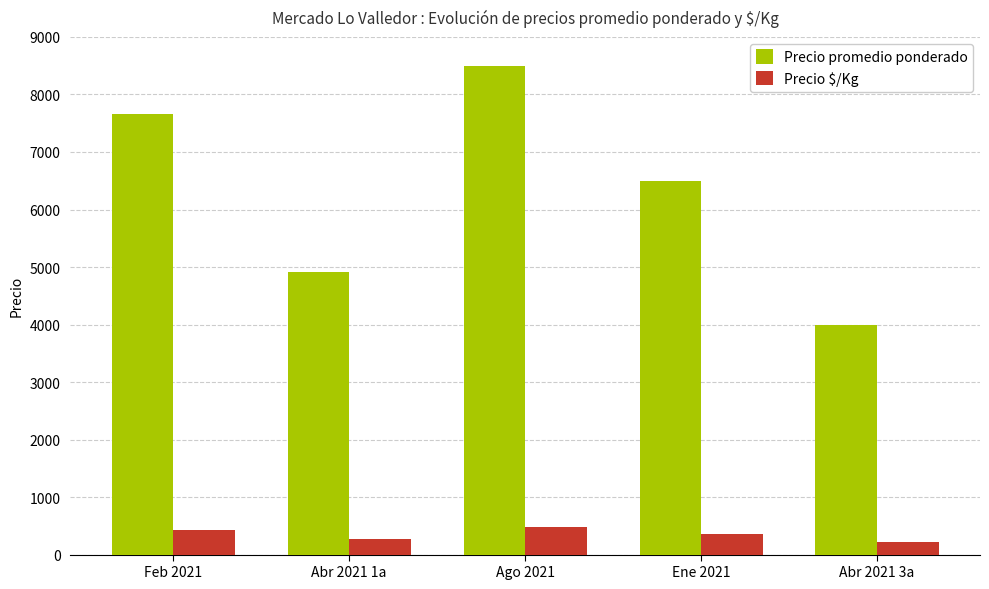

The Precio promedio ponderado series shows 2906 at Ago 2021. True or false?

False